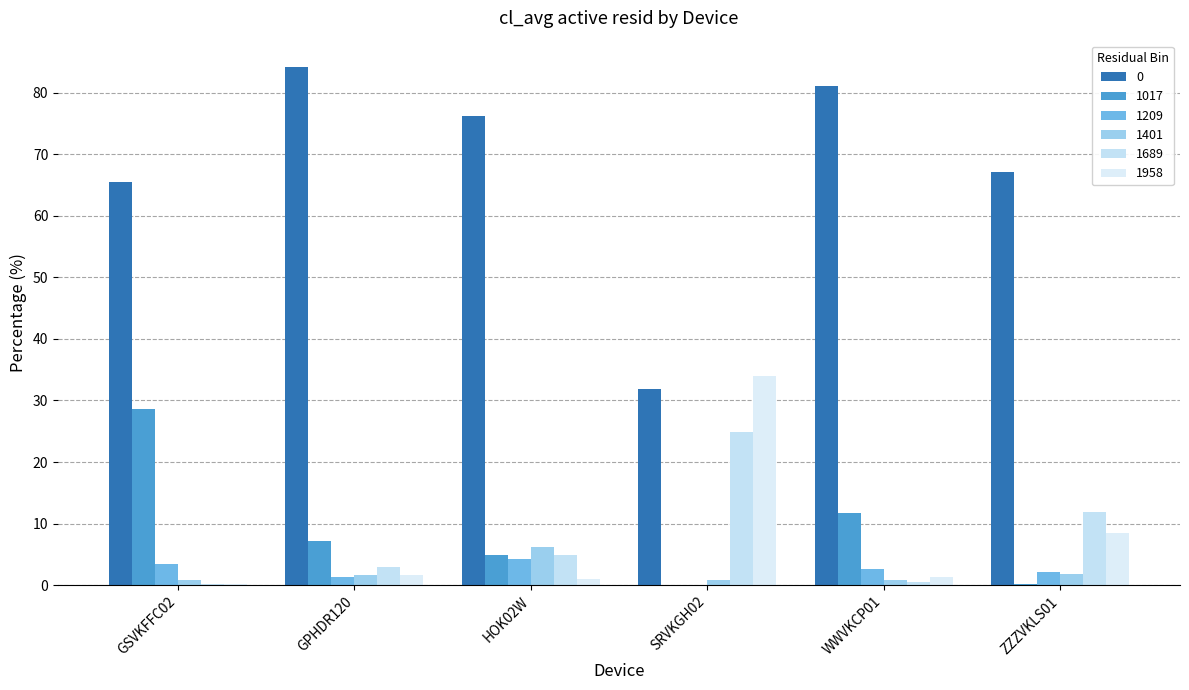

What is the difference between the 1017 values at WWVKCP01 and SRVKGH02?

11.7